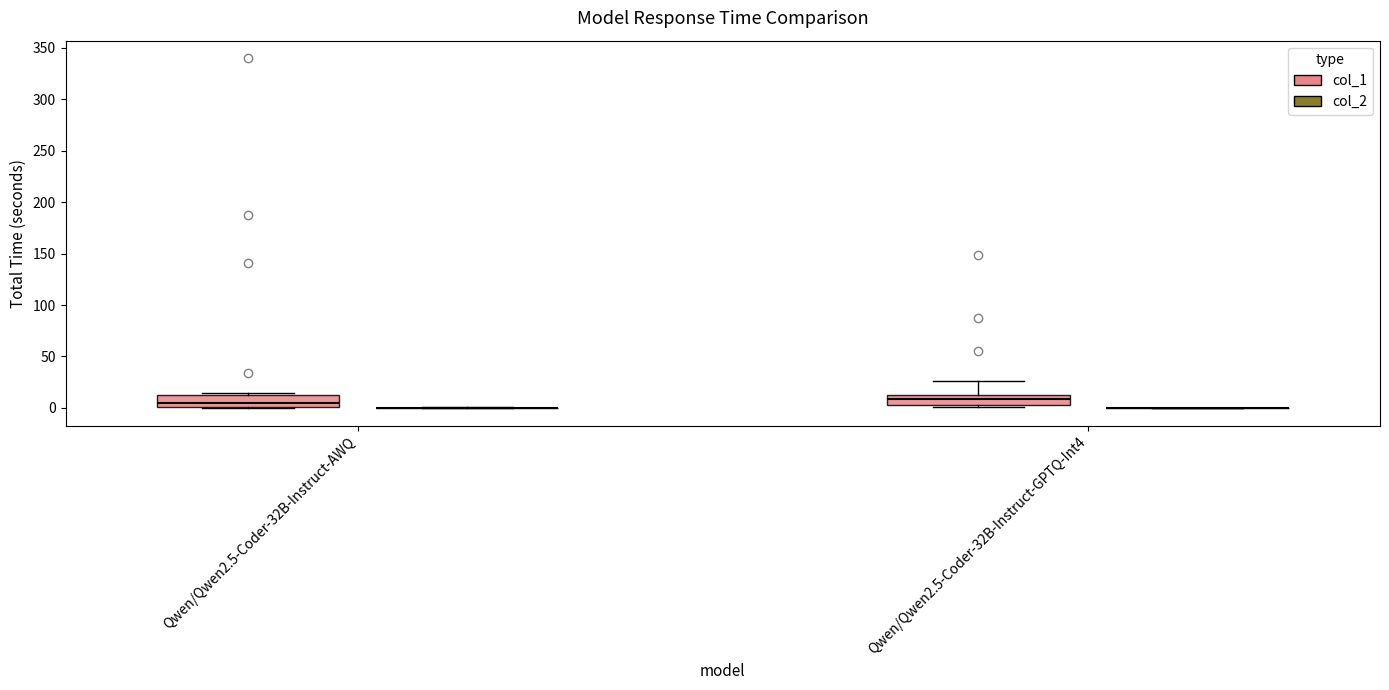

Reading left to right, transcribe this box plot: for each box, give where its median line is, the range the box spans, and where its two whiskers end, as read against the y-axis. The values are not printed on the chart, so give them approximately, as read against the axis.

Qwen/Qwen2.5-Coder-32B-Instruct-AWQ (col_1): median 5, box 0 to 15, whiskers 0 to 15 (just above the box's upper edge)
Qwen/Qwen2.5-Coder-32B-Instruct-AWQ (col_2): box collapsed to a line at 0, whiskers 0 to 0
Qwen/Qwen2.5-Coder-32B-Instruct-GPTQ-Int4 (col_1): median 10 (inside the box), box 0 to 10, whiskers 0 (just below the box's lower edge) to 25
Qwen/Qwen2.5-Coder-32B-Instruct-GPTQ-Int4 (col_2): box collapsed to a line at 0, whiskers 0 to 0